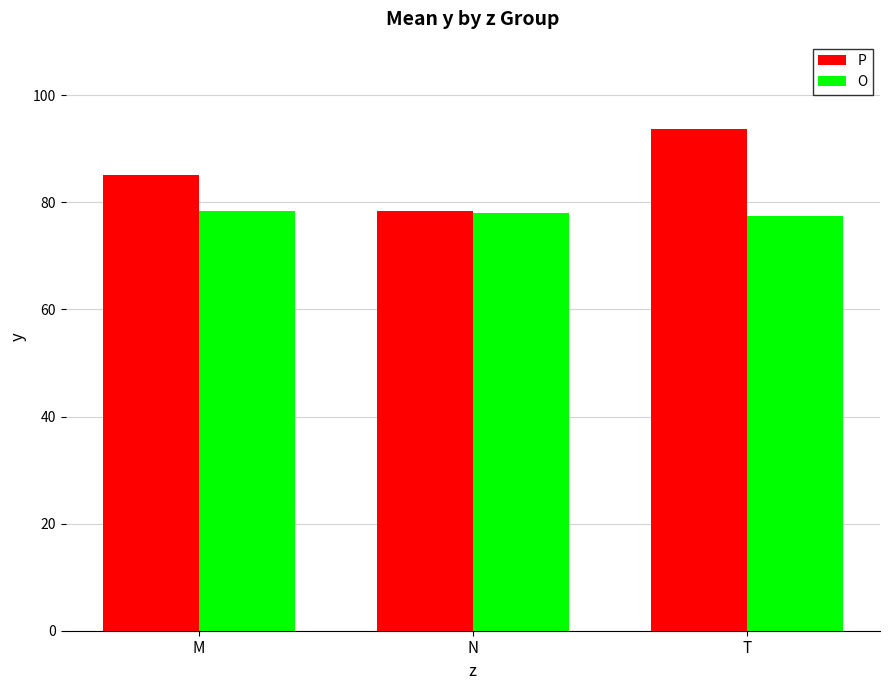

Read the P value at M.

85.2